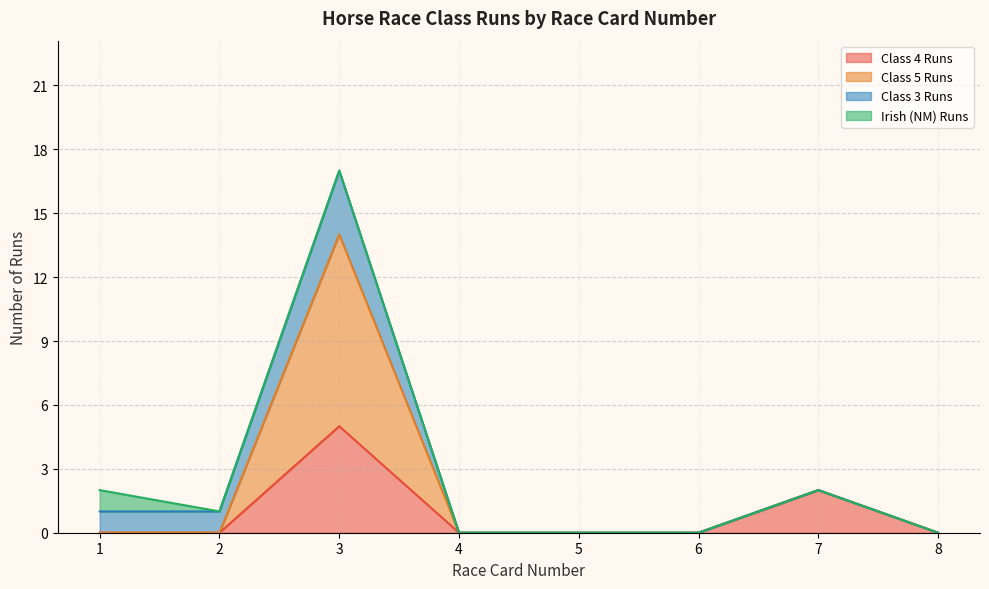

List the series in order of their peak value, highest first.

Class 5 Runs, Class 4 Runs, Class 3 Runs, Irish (NM) Runs